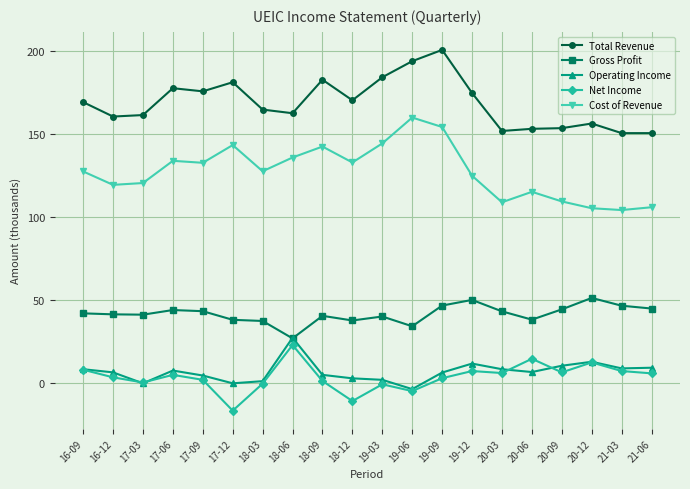

Where does the Operating Income series first go above 6?

16-09